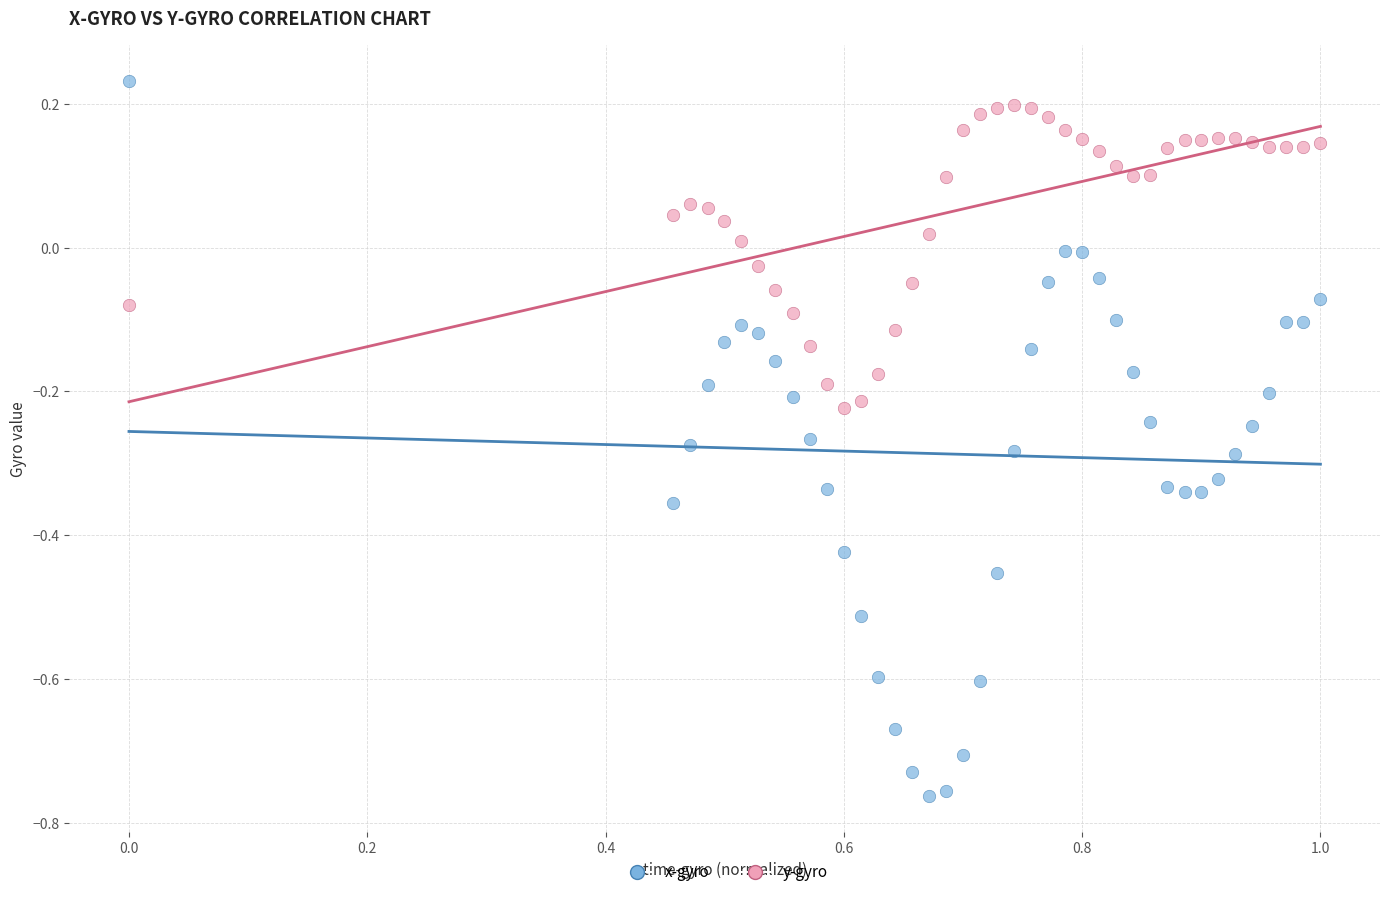

Which series contains the lowest Y value?

x-gyro